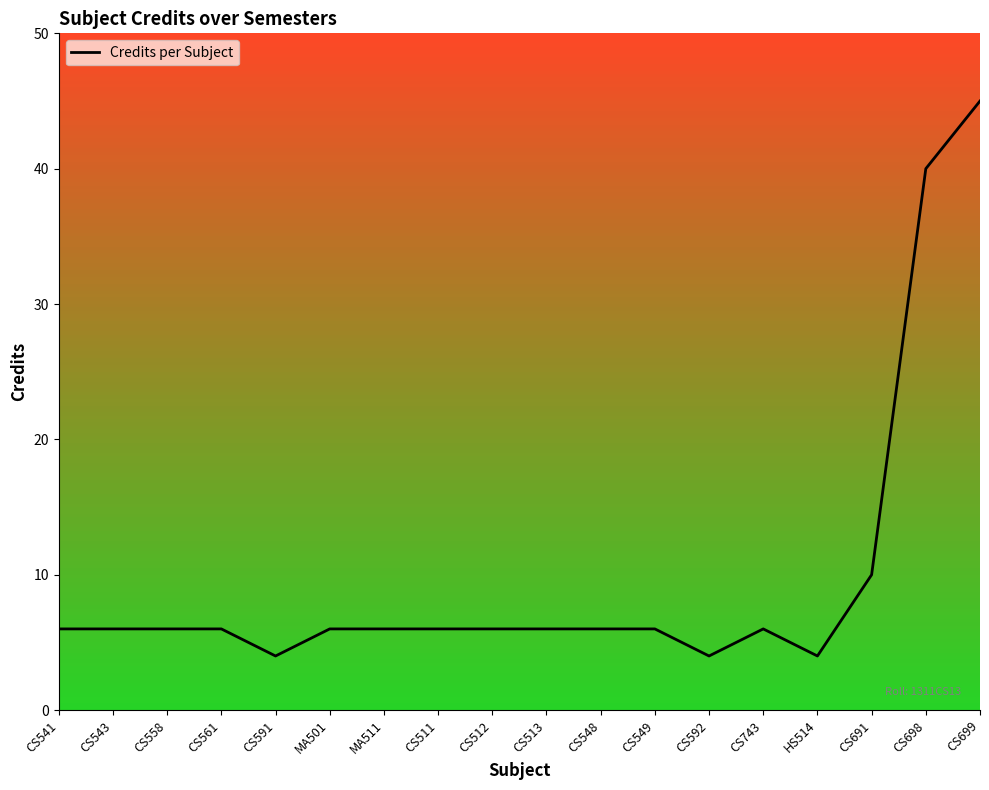

Does the chart display data point markers on the line(s)?

No